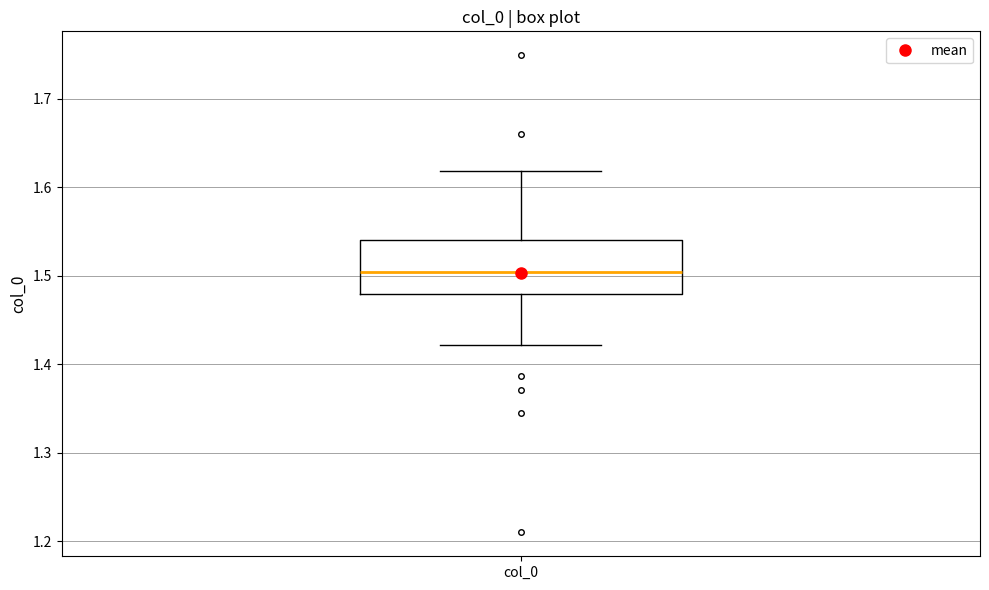

Where does the lower whisker of the box for col_0 end on the y-axis? The values are not printed on the chart, so give them approximately, as read against the axis.

1.42